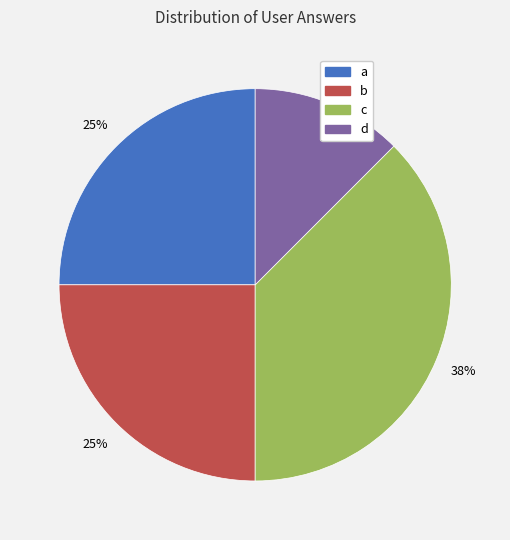

To the nearest percent, what percentage of the pie is a?

25%